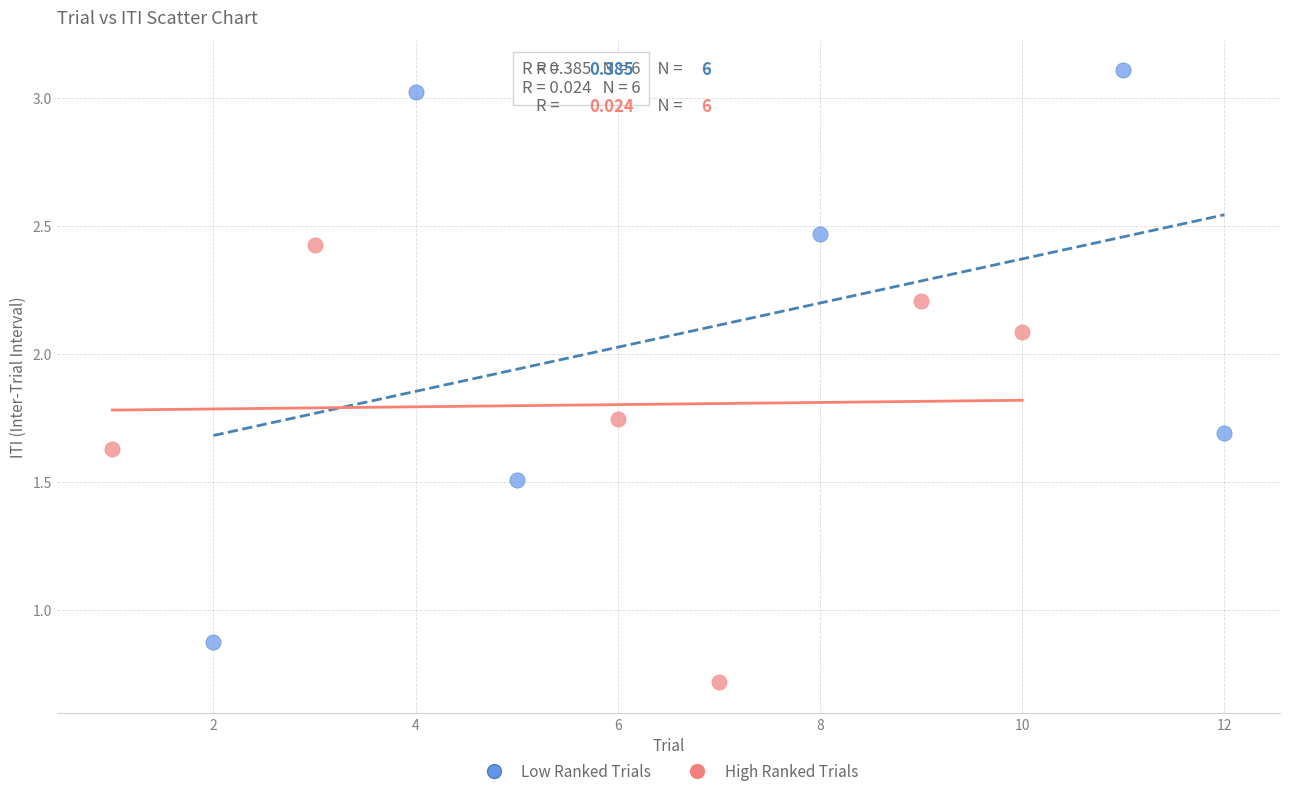

Which series has the largest Y range (max minus min)?

Low Ranked Trials